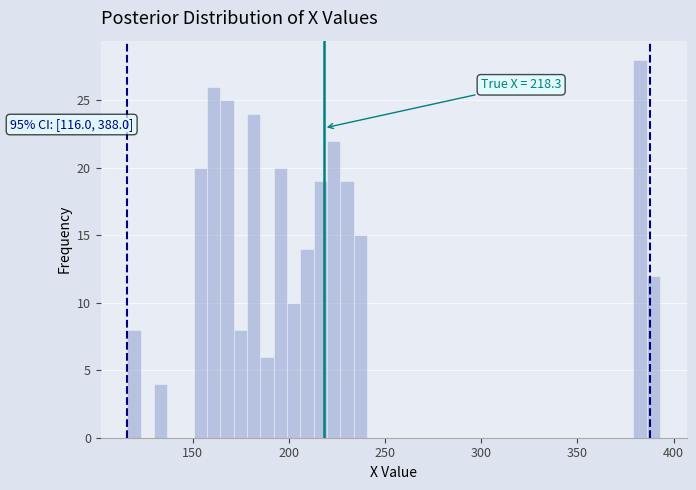

Read against the x-axis, roughly where is the centre of the tallest bar?

385